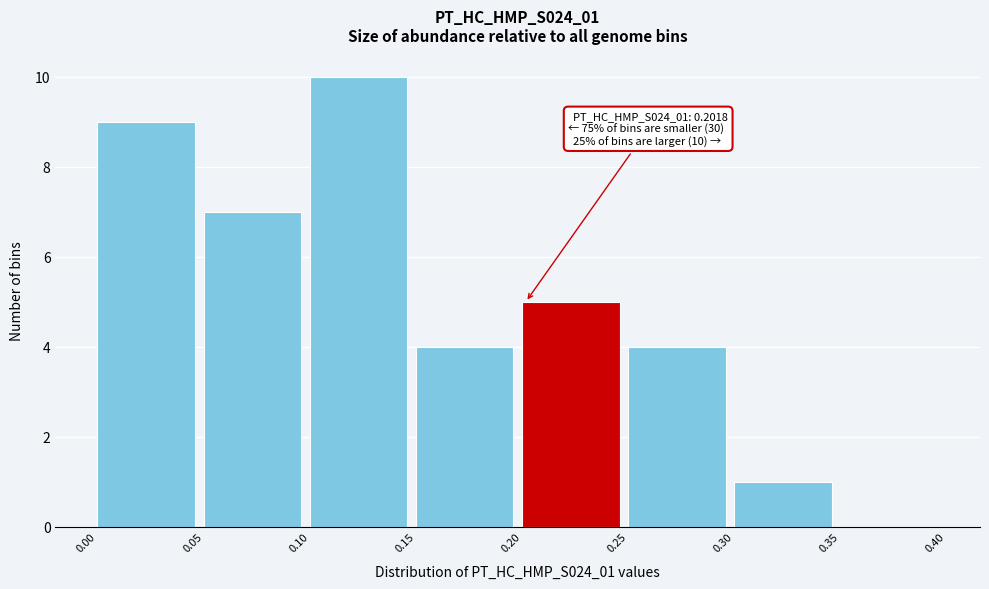

Over which range of the x-axis is the bar tallest?

0.10 to 0.15